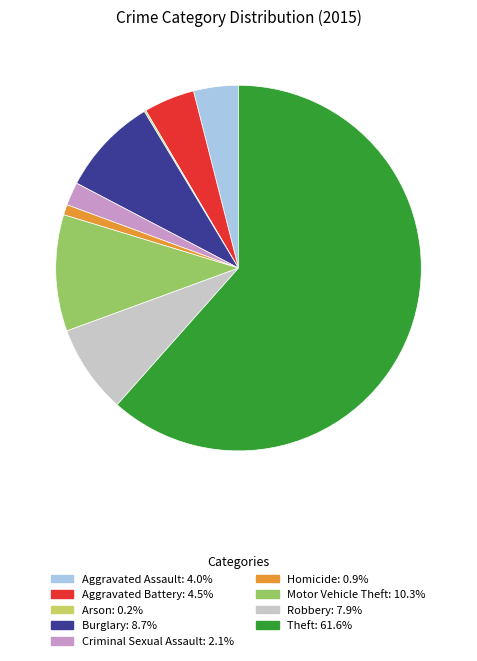

Does Robbery represent more than half of the total?

No